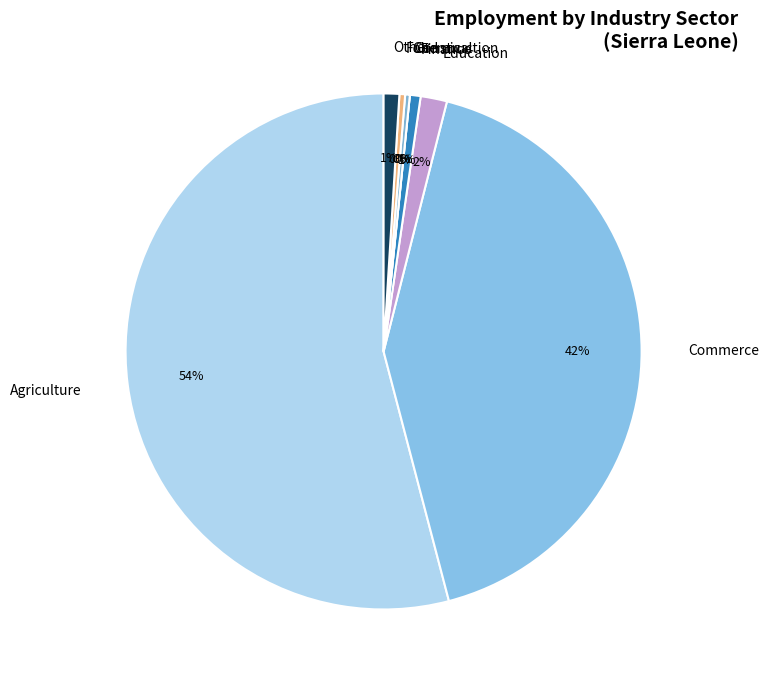

Between Chemical and Commerce, which is larger?

Commerce